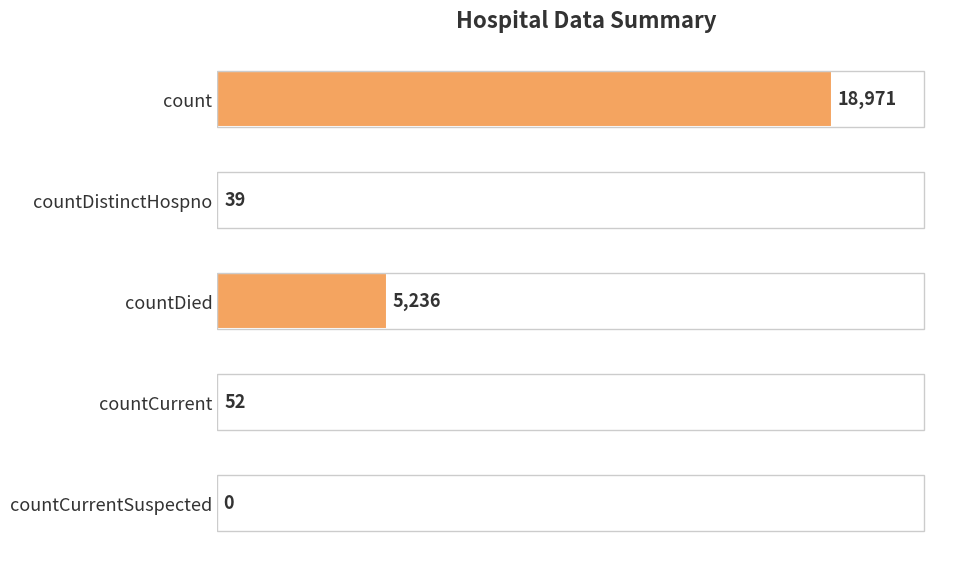

How many series are shown in this chart?

1